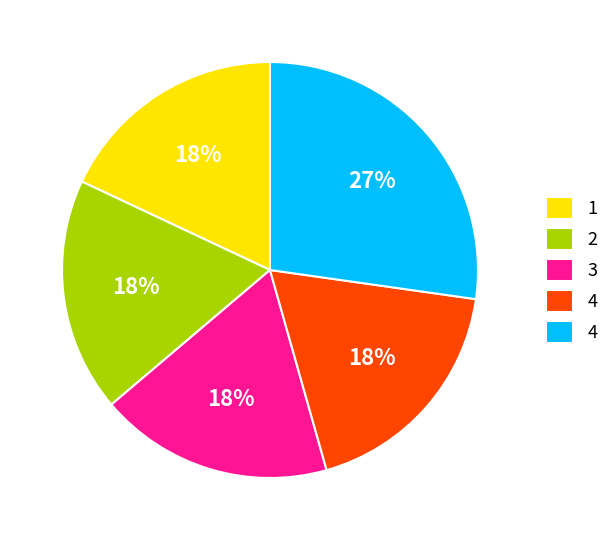

To the nearest percent, what is the average slice percentage?

20%